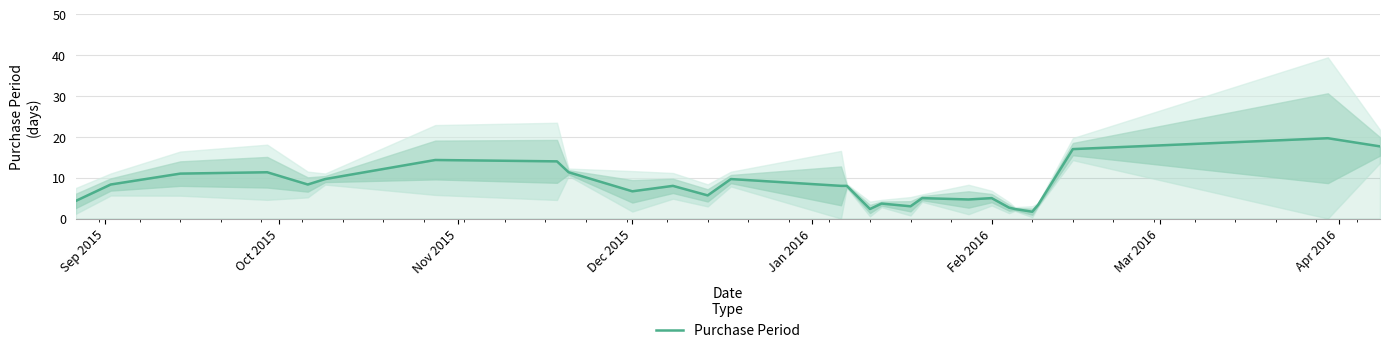

How many lines are shown in the chart?

1